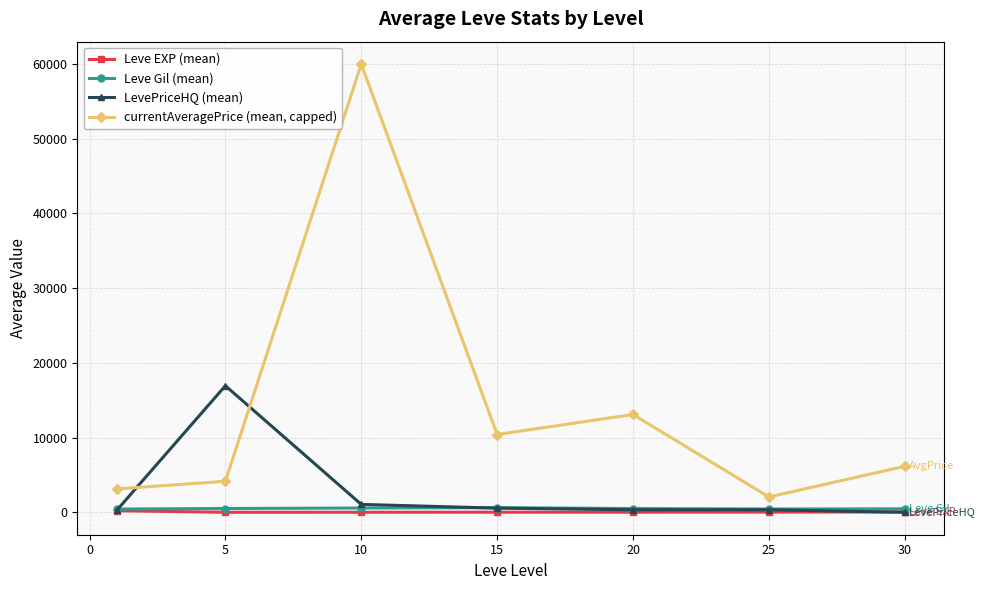

Which series has the largest total across all categories?

currentAveragePrice (mean, capped)